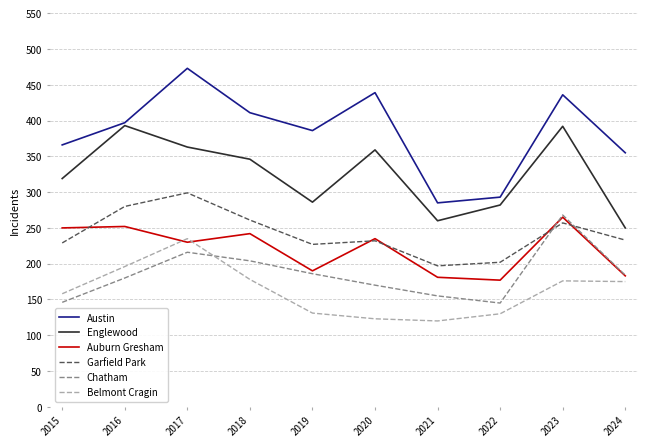

What is the difference between the Garfield Park values at 2017 and 2023?

42